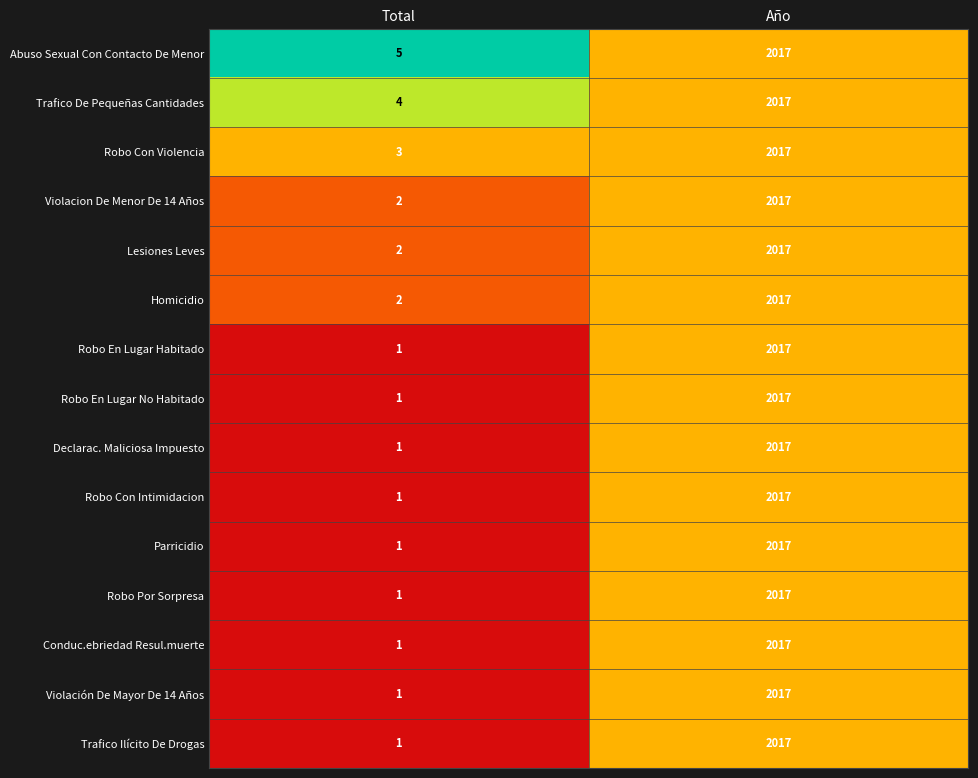

What is the difference between the highest and lowest values at Total?

4